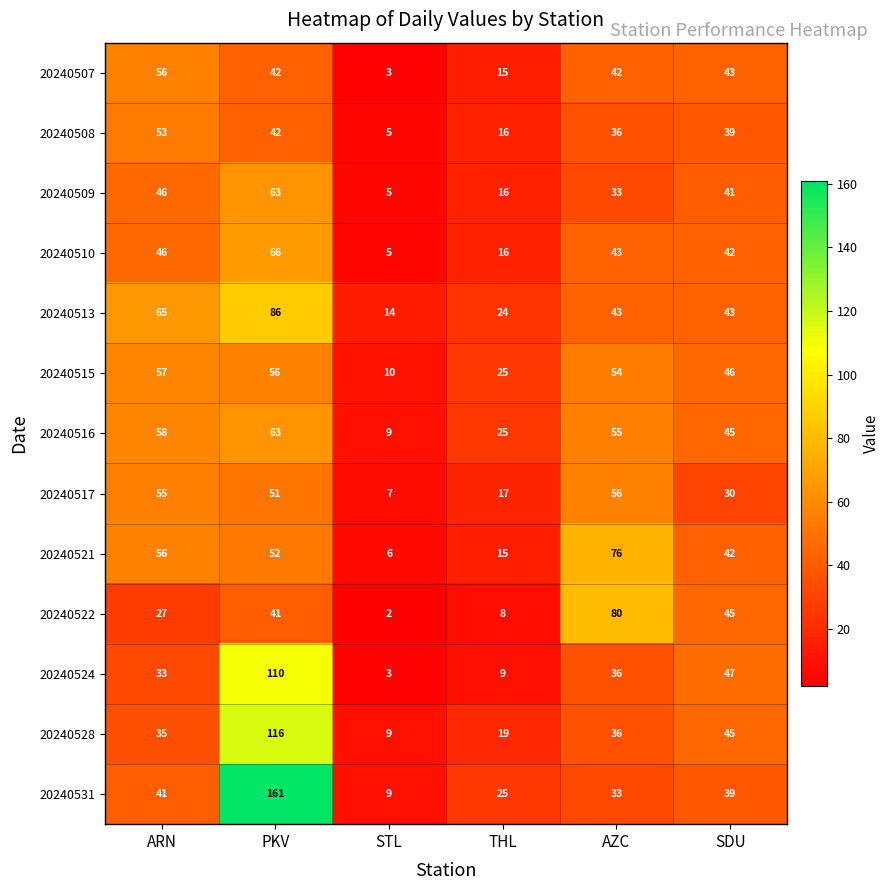

Which label corresponds to the smallest value in the chart?

STL